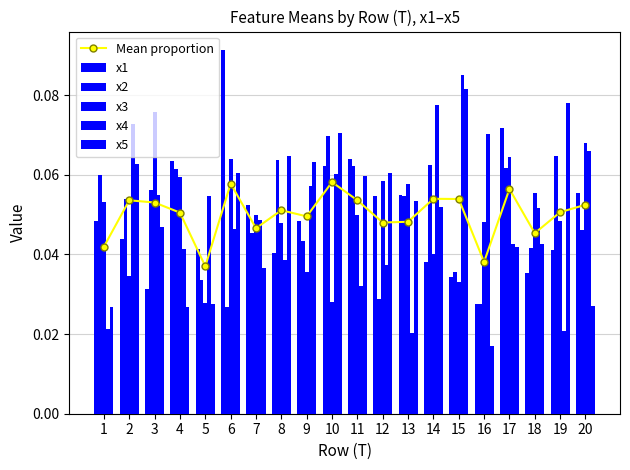

List the series in order of their peak value, highest first.

x1, x4, x5, x3, x2, Mean proportion